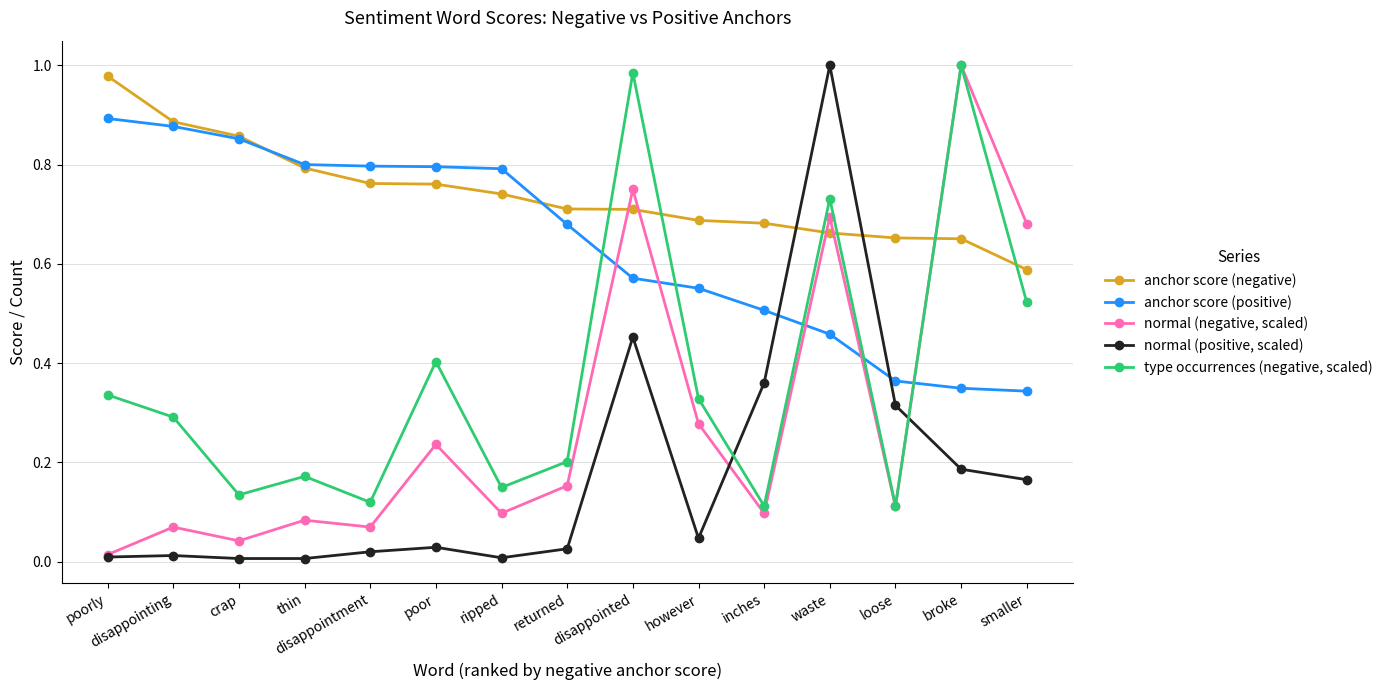

Between disappointed and inches, which series saw the biggest shift?

type occurrences (negative, scaled)